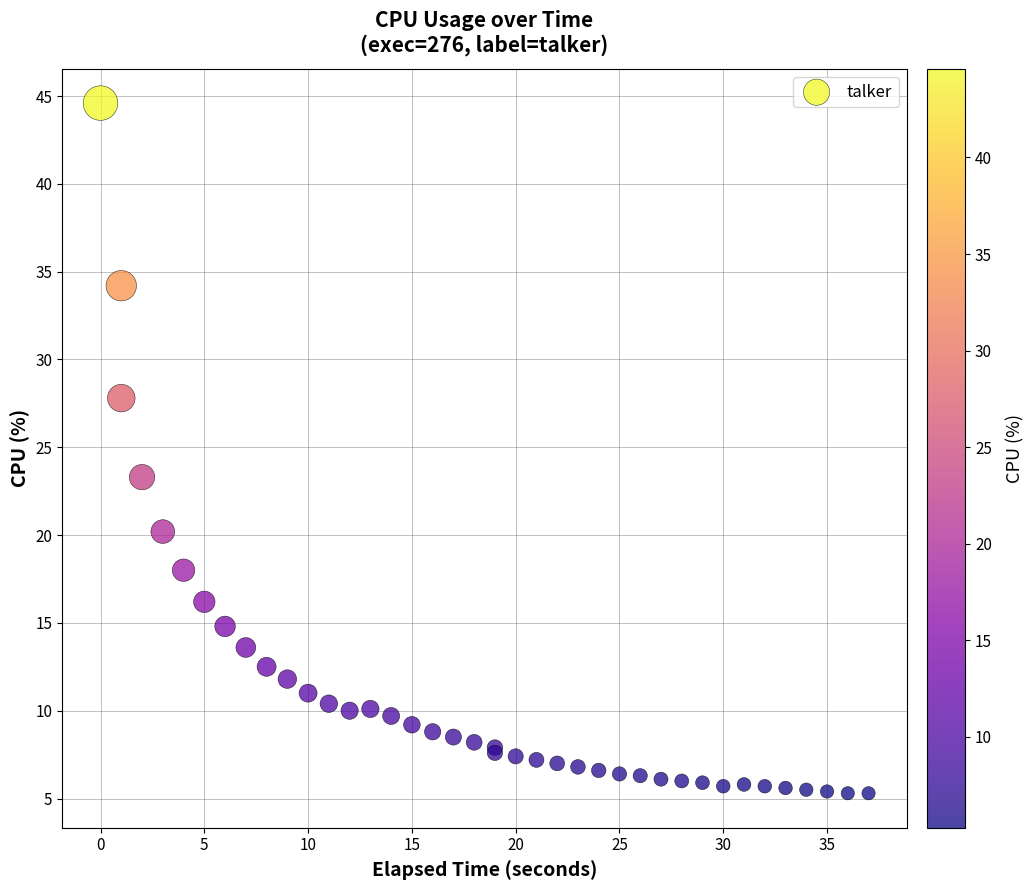

What Y value in the scatter plot is closest to 24?

23.3